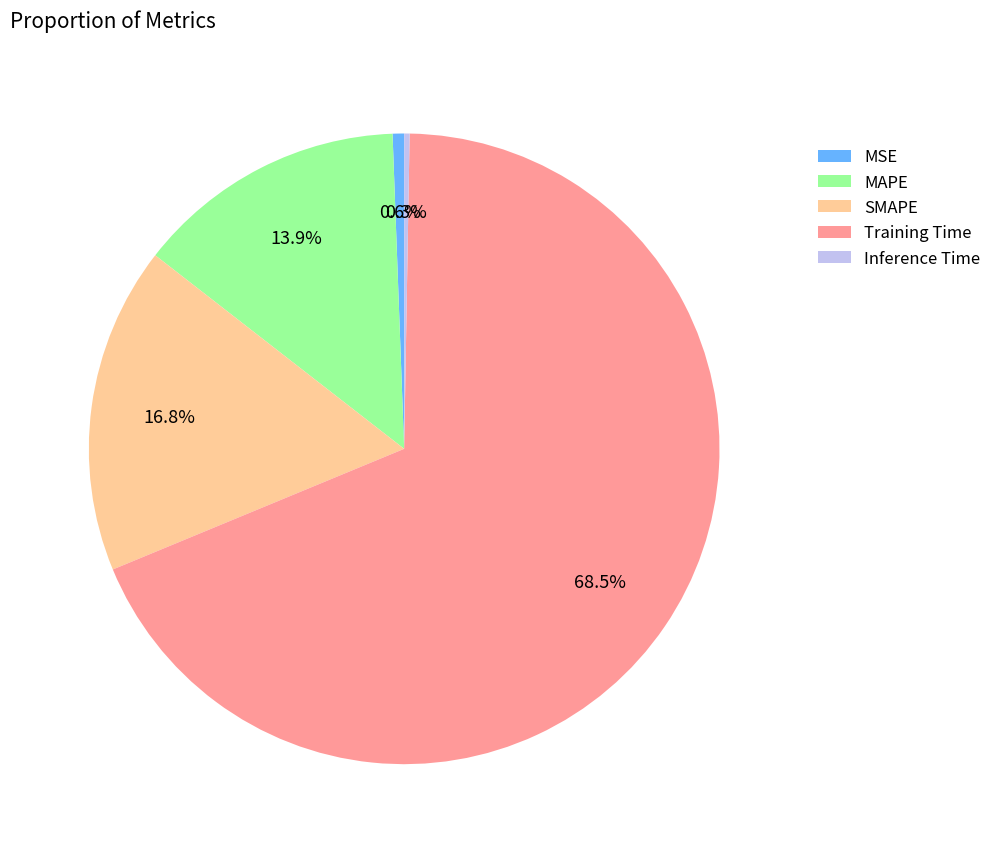

What is the total percentage of Training Time and SMAPE?

85.2%